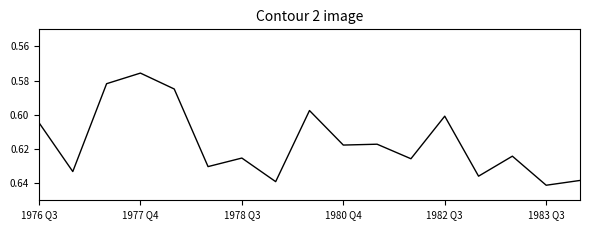

Does the chart have visible grid lines?

No